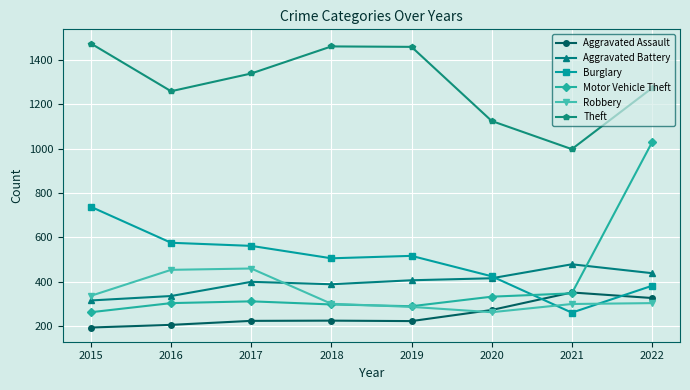

Rank the series by their maximum value, from highest to lowest.

Theft, Motor Vehicle Theft, Burglary, Aggravated Battery, Robbery, Aggravated Assault